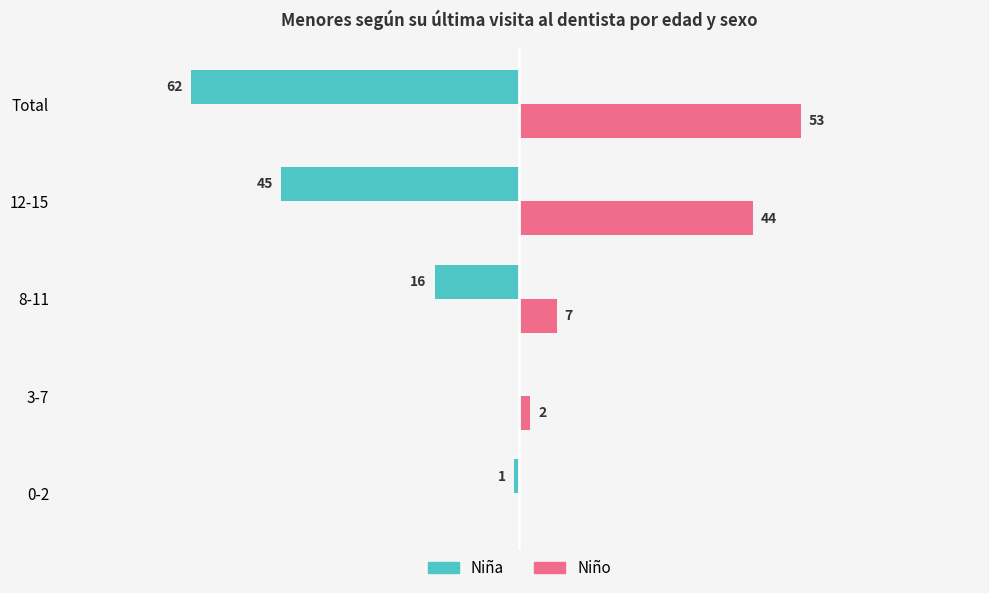

Where is Niño nearest to the value 26?

12-15